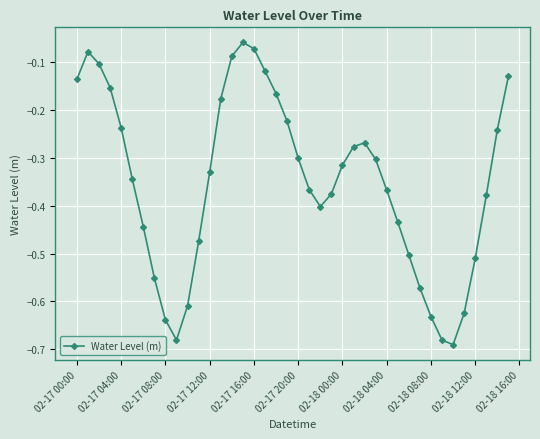

What is the difference between the maximum and minimum values?

0.6